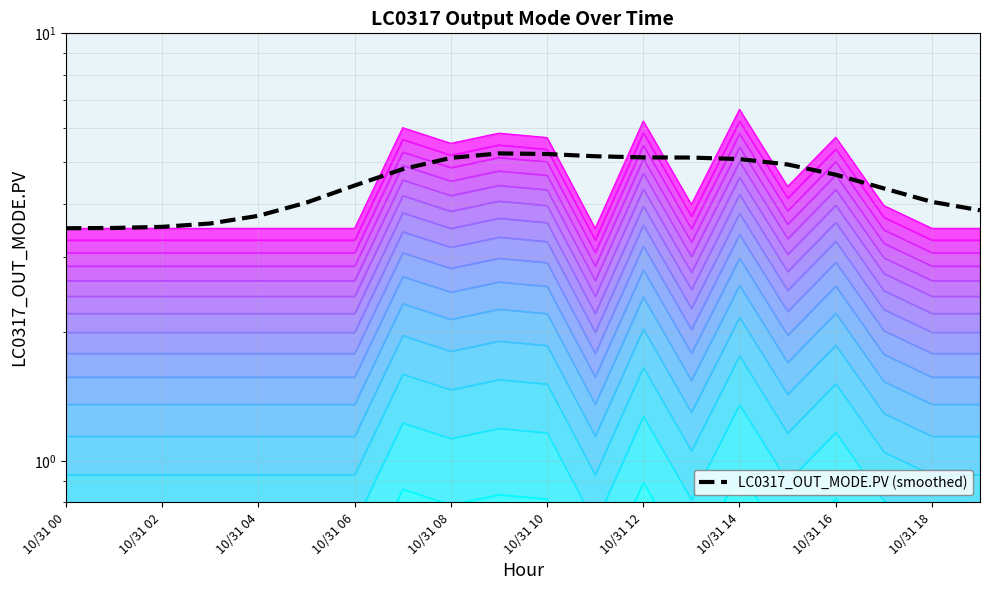

How many values exceed 4?

14